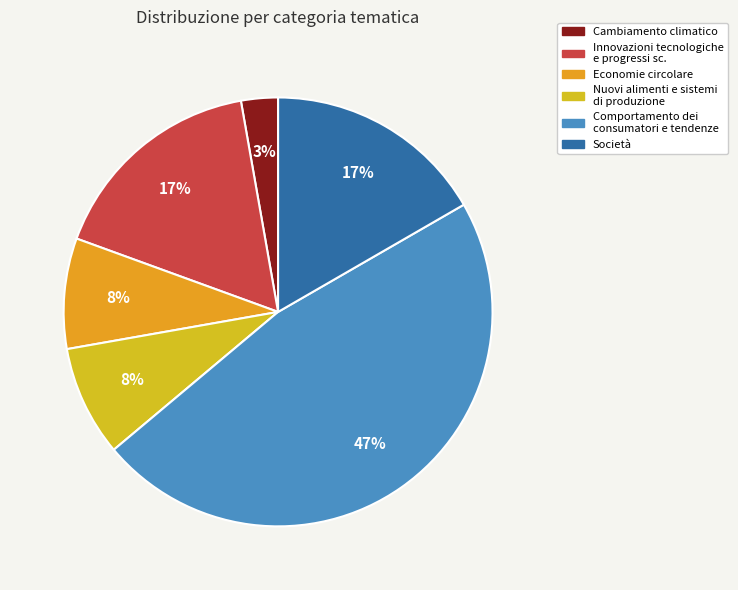

Which category has the smallest portion of the pie?

Cambiamento climatico